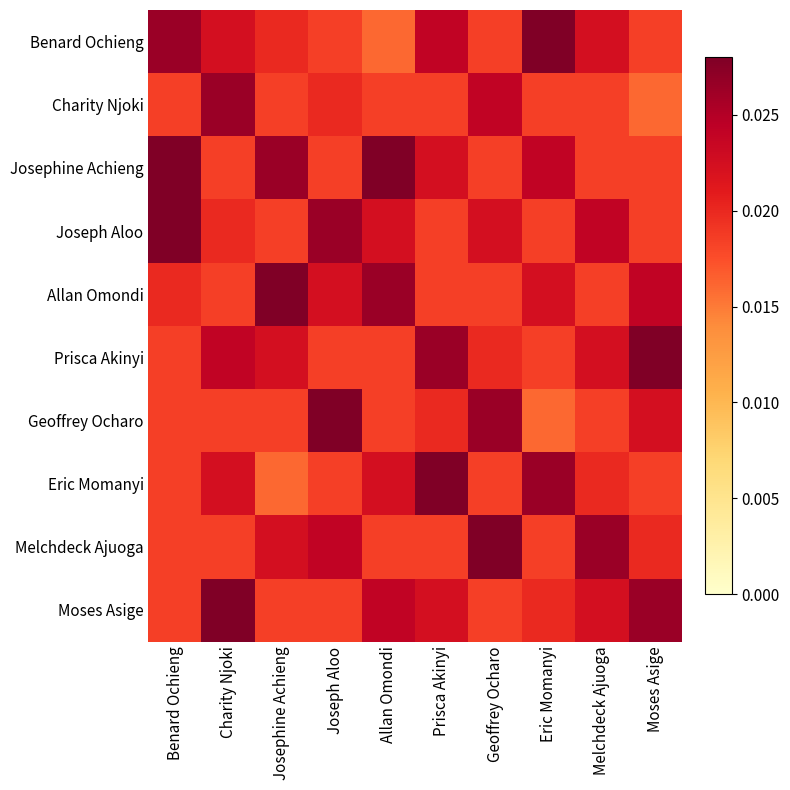

Count the number of categories in the chart.

10